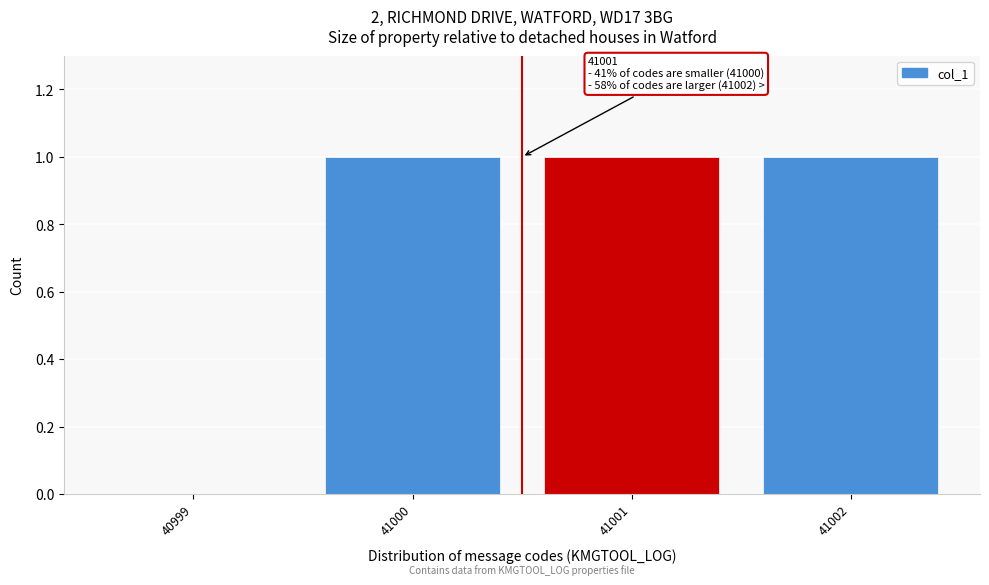

Reading left to right, what are all the values shown in this chart?

40999=0	41000=1	41001=1	41002=1